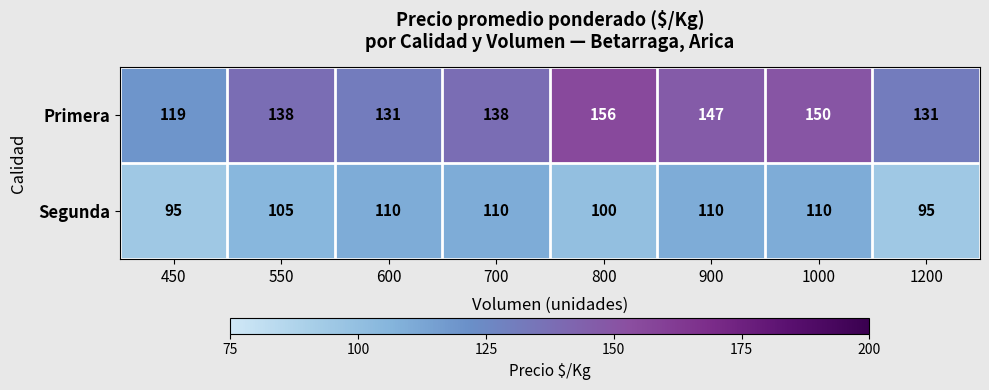

Reading right to left, list all the values displayed in this chart.

Primera: 1200=131	1000=150	900=147	800=156	700=138	600=131	550=138	450=119
Segunda: 1200=95	1000=110	900=110	800=100	700=110	600=110	550=105	450=95